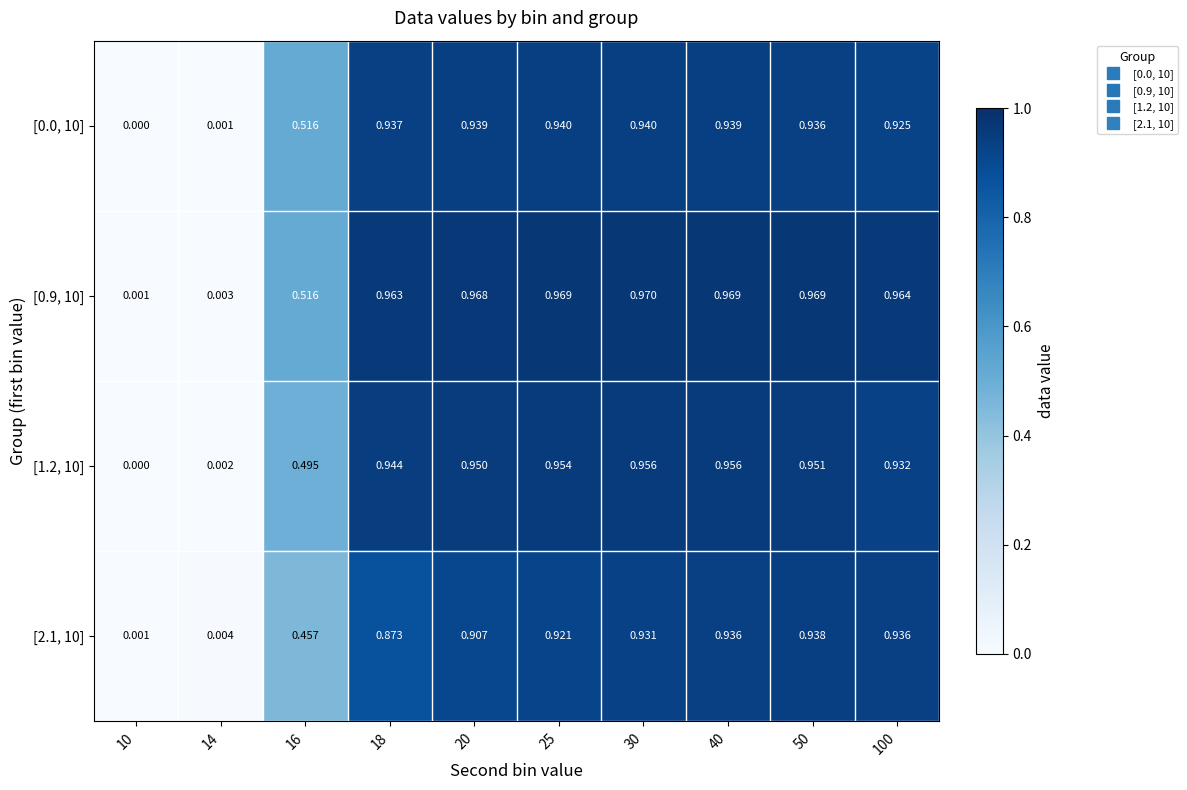

What is the total value across all series at 40?

3.8